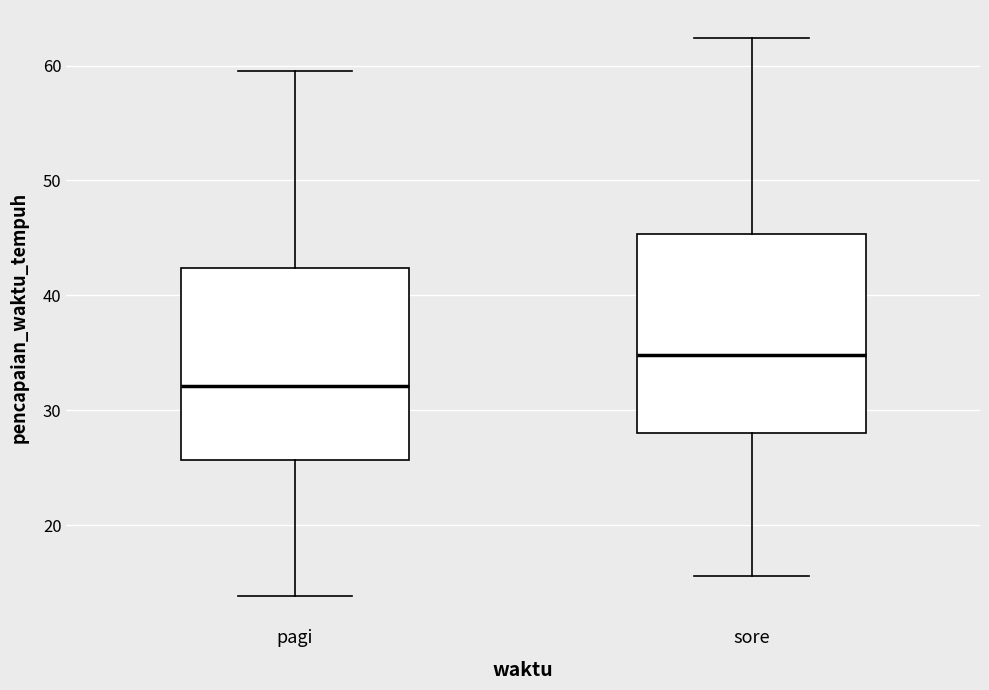

Which box has the lowest median line?

pagi